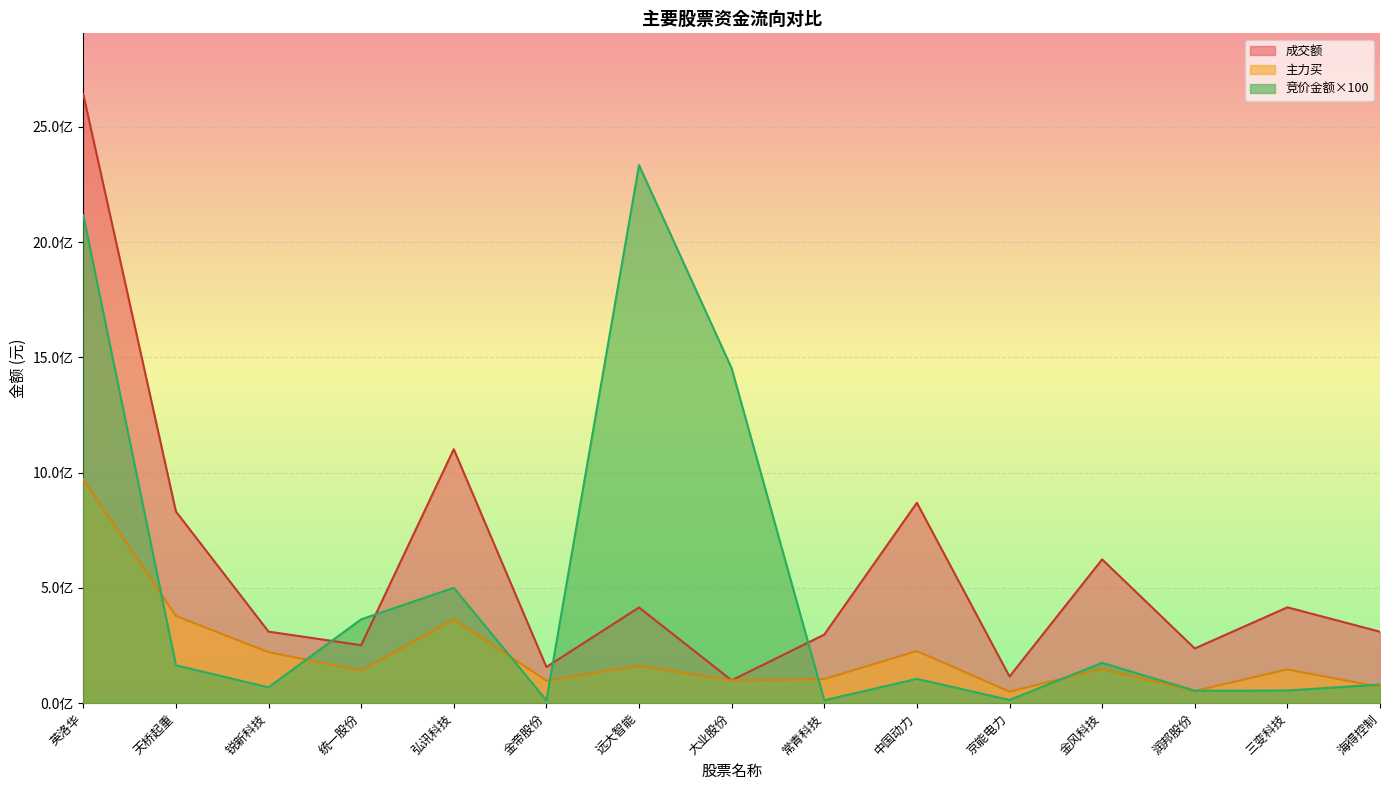

What is the value of the 成交额 point at the 8th from the left?

99117893